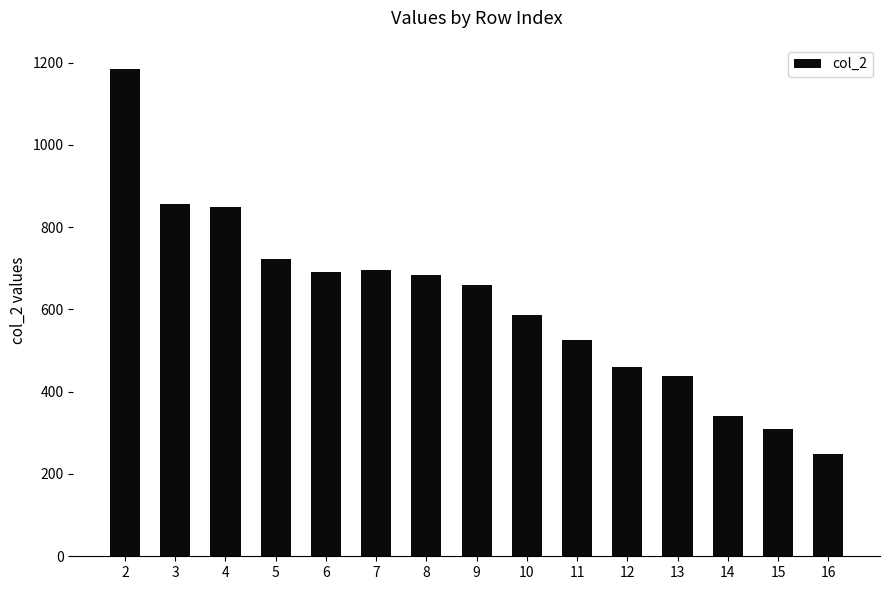

Reading right to left, list all the values displayed in this chart.

249	310	342	437	460	526	586	659	684	696	691	723	849	857	1184